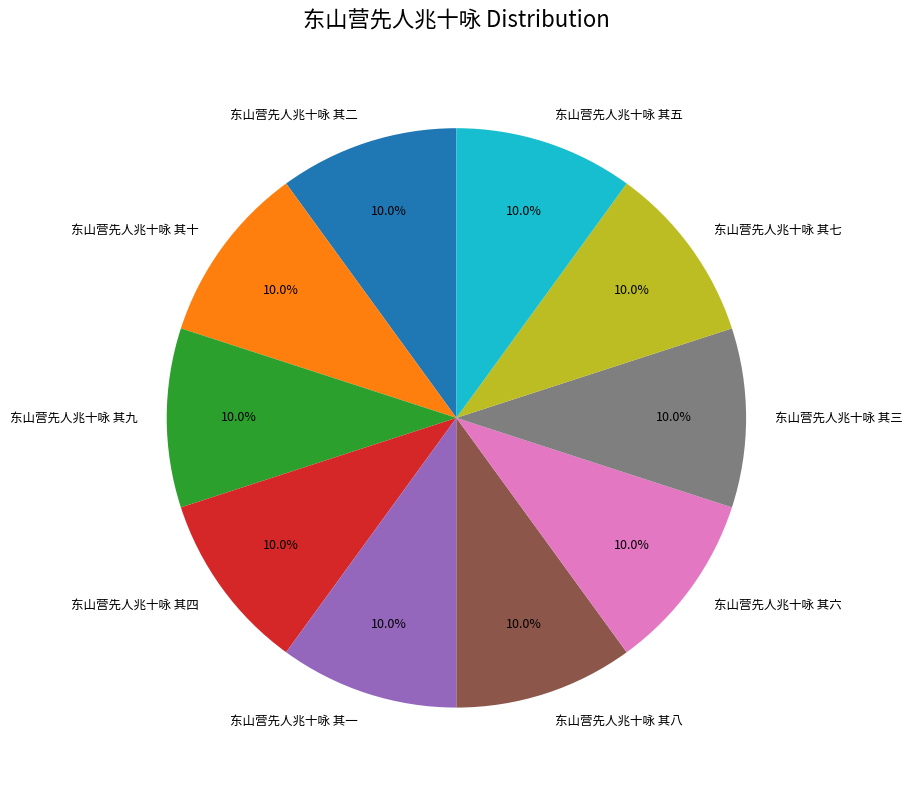

To the nearest percent, what portion does 东山营先人兆十咏 其七 represent?

10%